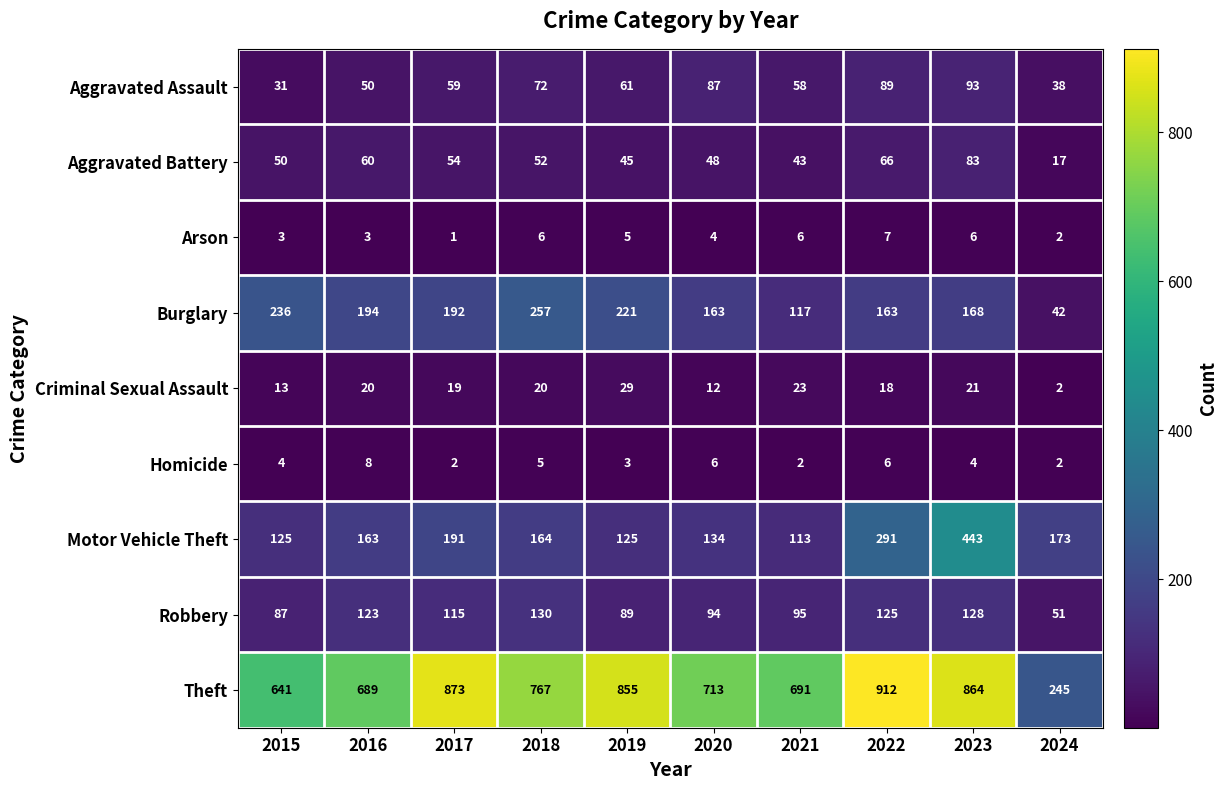

At which category is the sum across all series the highest?

2023